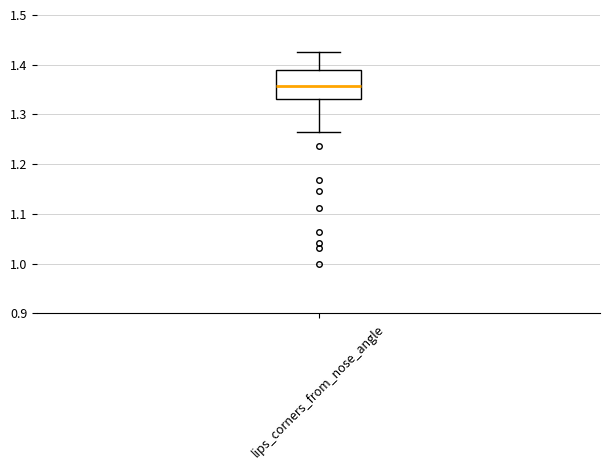

Read this box plot against the y-axis: the position of the median line, the range covered by the box, and the ends of both whiskers. The values are not printed on the chart, so give them approximately, as read against the axis.

median 1.36, box 1.33 to 1.39, whiskers 1.26 to 1.43